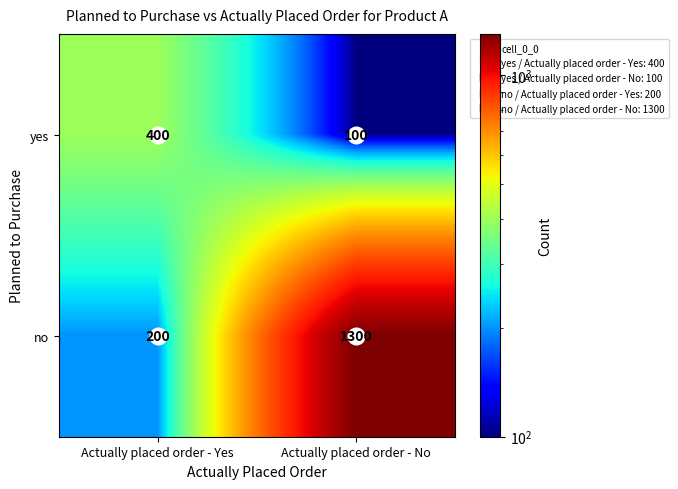

At which category is the sum across all series the highest?

Actually placed order - No